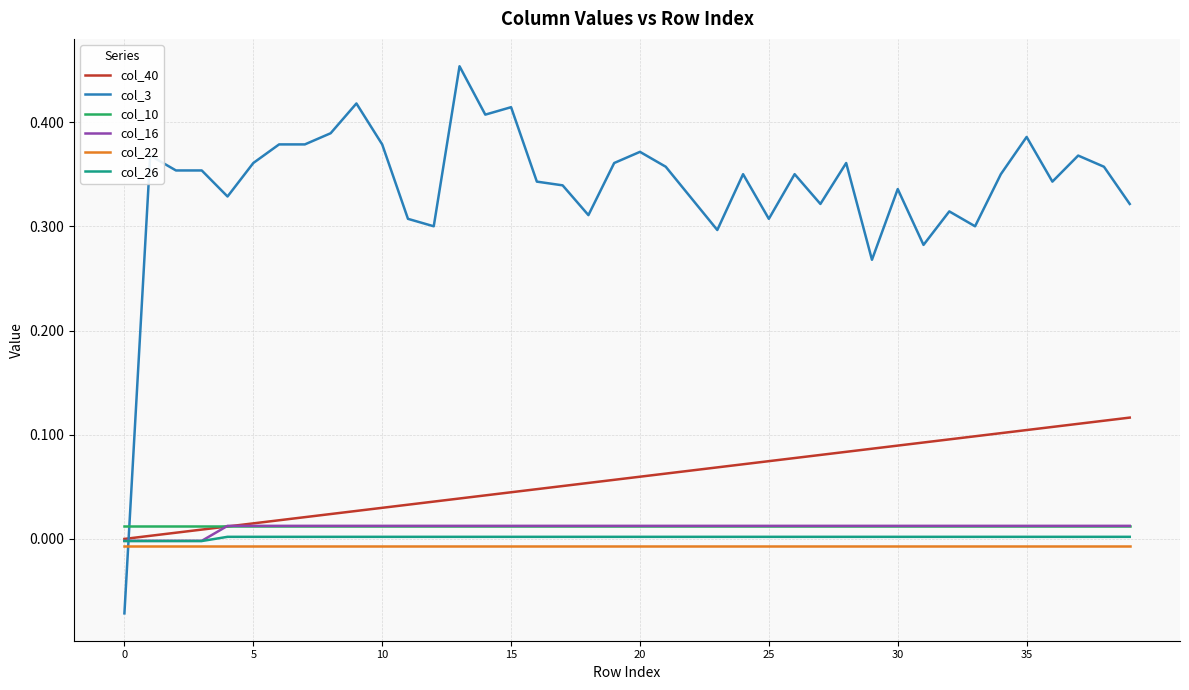

How many values in the col_40 series exceed 0?

39